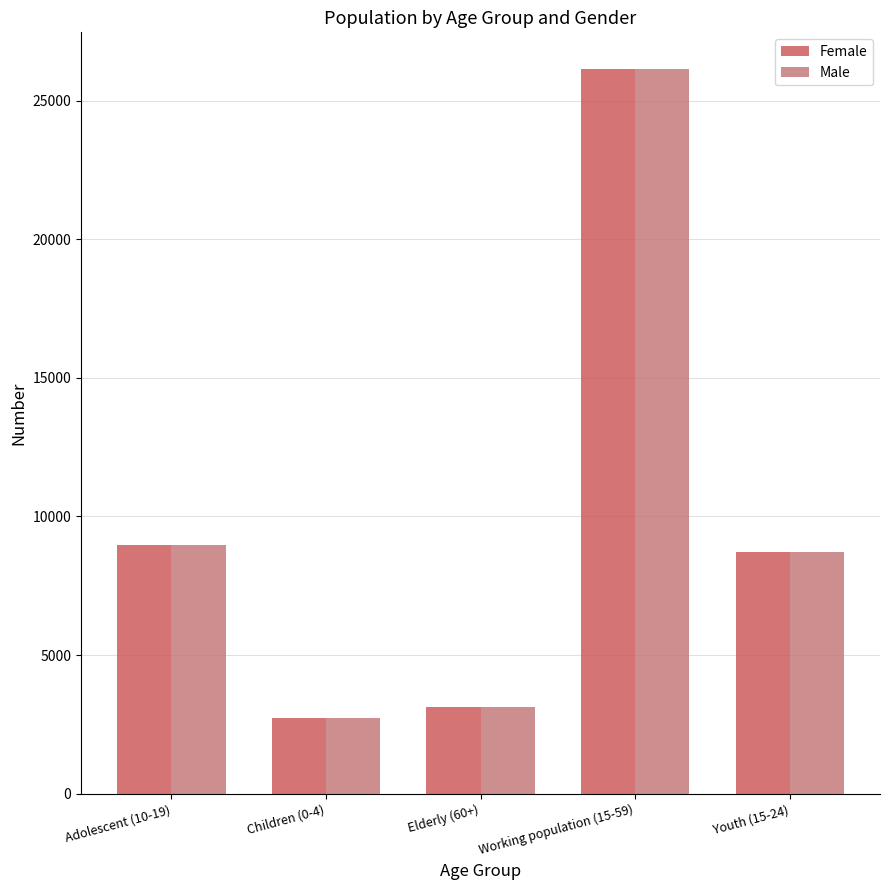

The Female series shows 36475 at Working population (15-59). True or false?

False